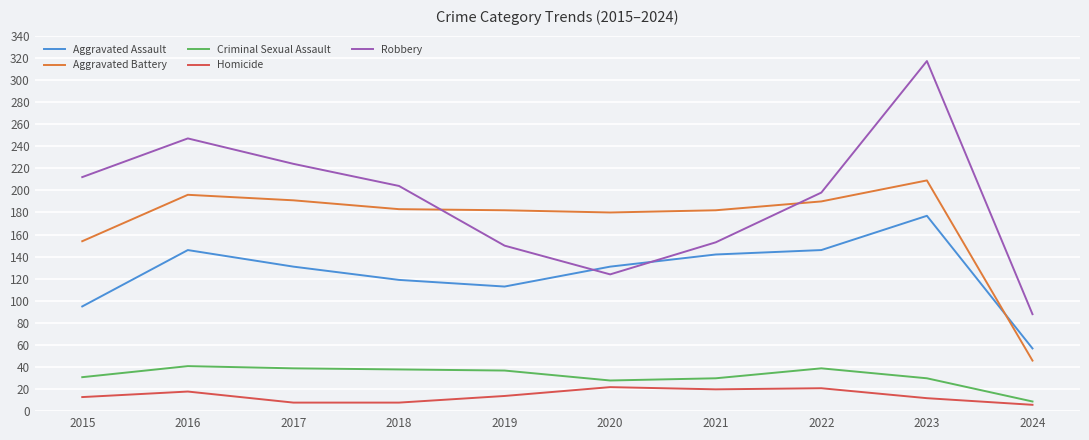

At 2018, list the series in order from largest to smallest.

Robbery, Aggravated Battery, Aggravated Assault, Criminal Sexual Assault, Homicide